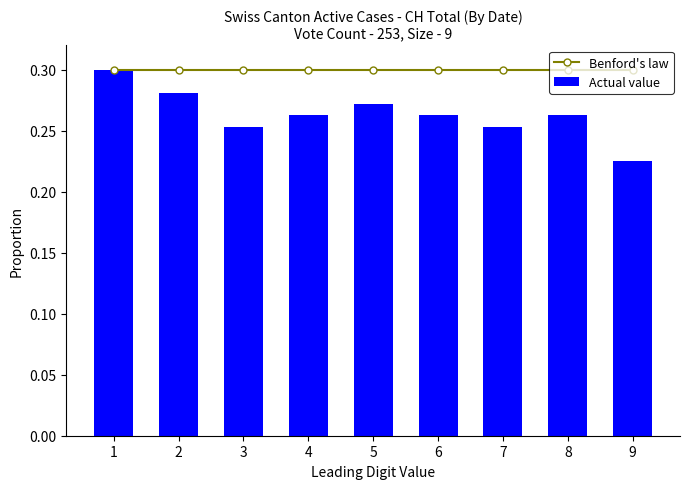

Does the chart contain stacked bars?

No